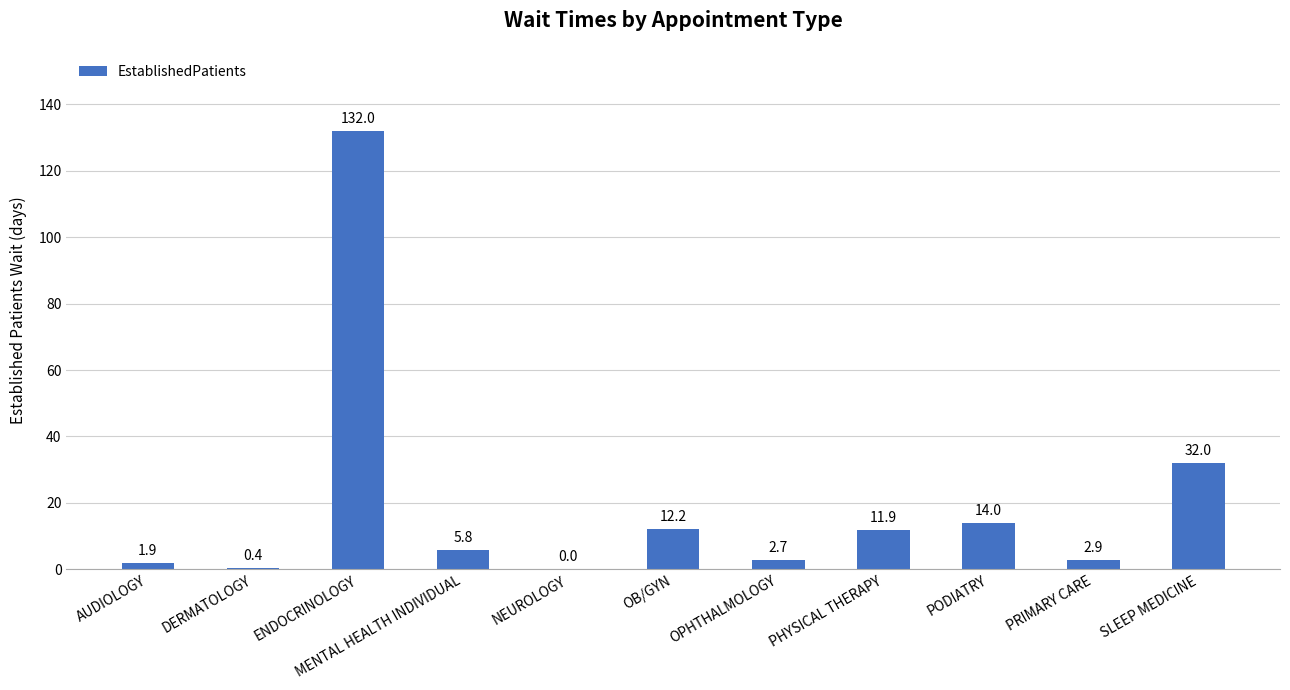

True or false: the data shows 0.0 at NEUROLOGY.

True